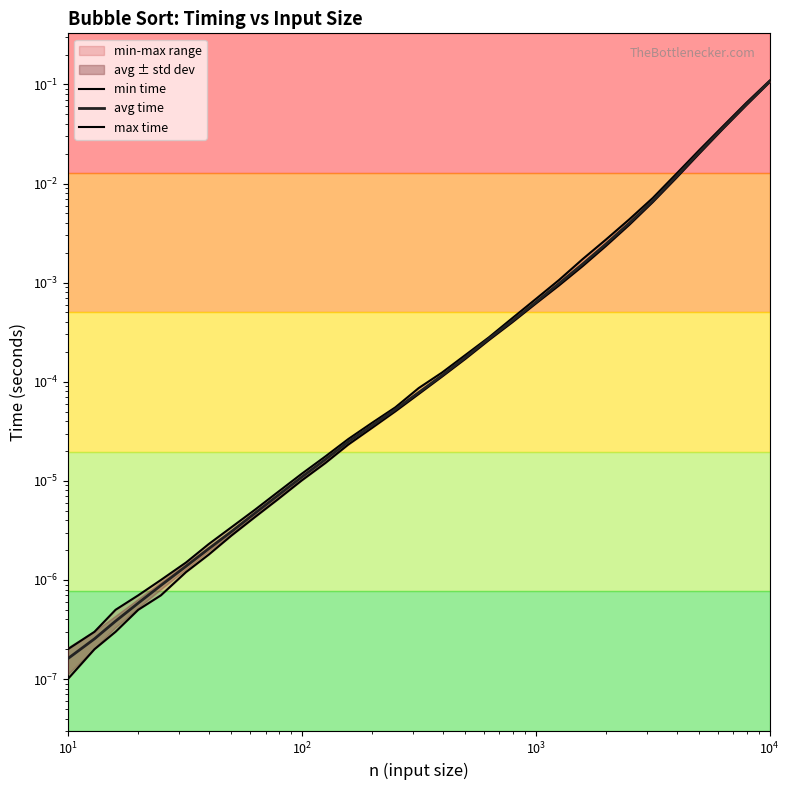

What is the value of the max time point at the 31st from the left?

0.1